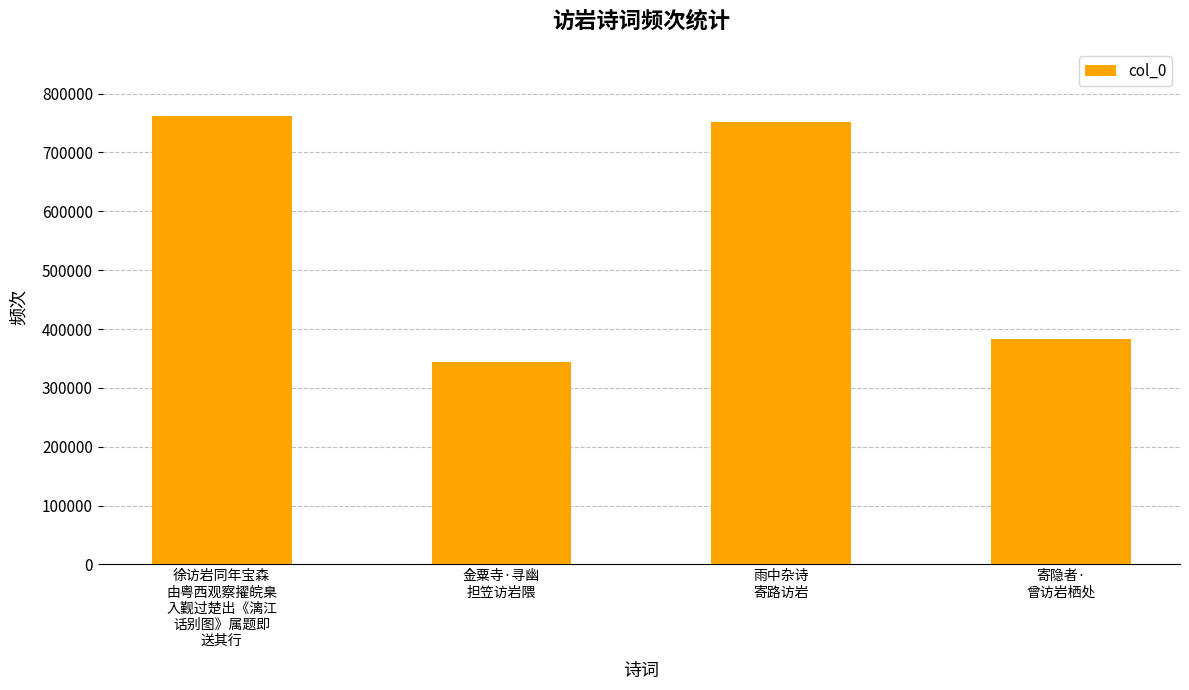

What is the change in value from 金粟寺·寻幽
担笠访岩隈 to 寄隐者·
曾访岩栖处?

+39394